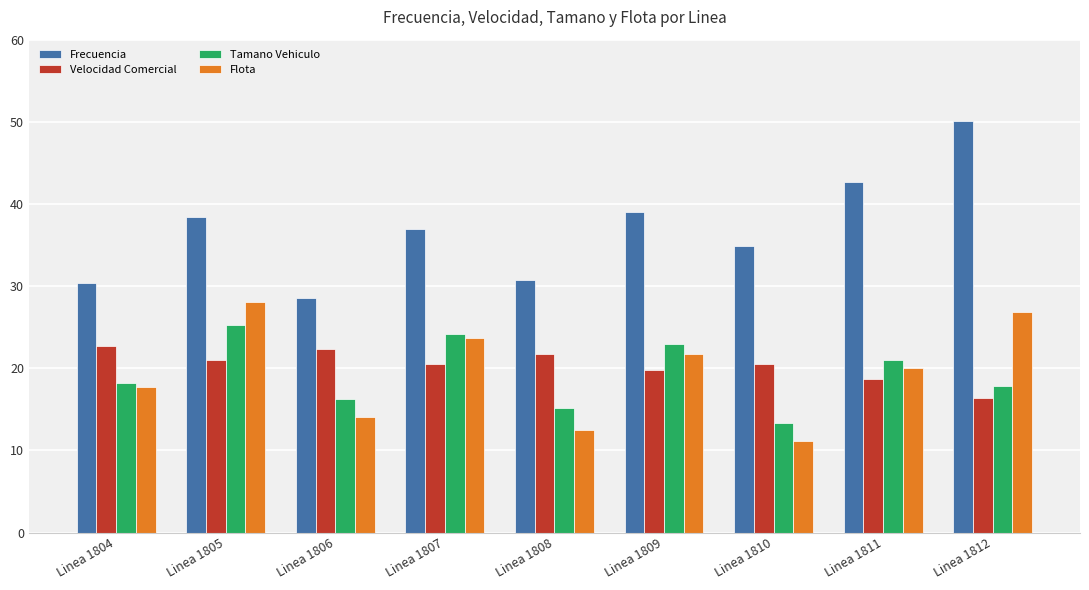

What is the total value across all series at Linea 1804?

89.0